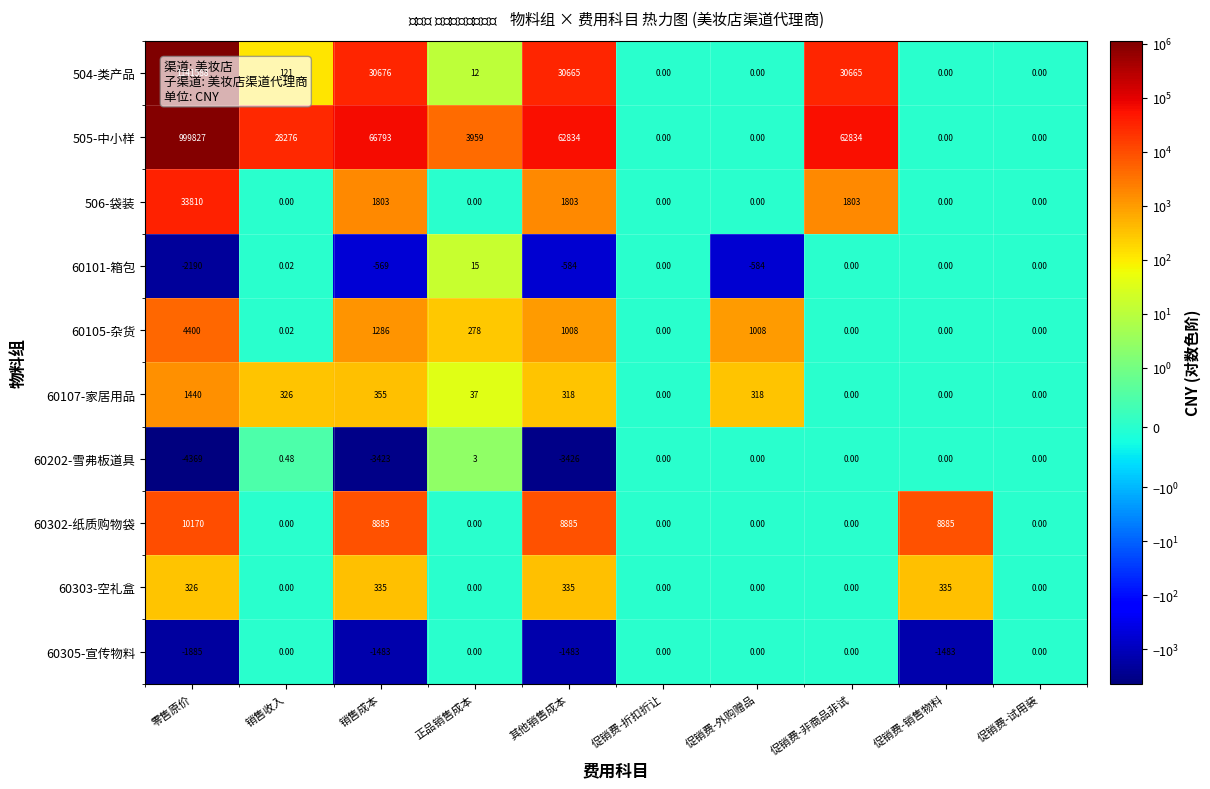

Which series has the largest range (max minus min)?

504-类产品